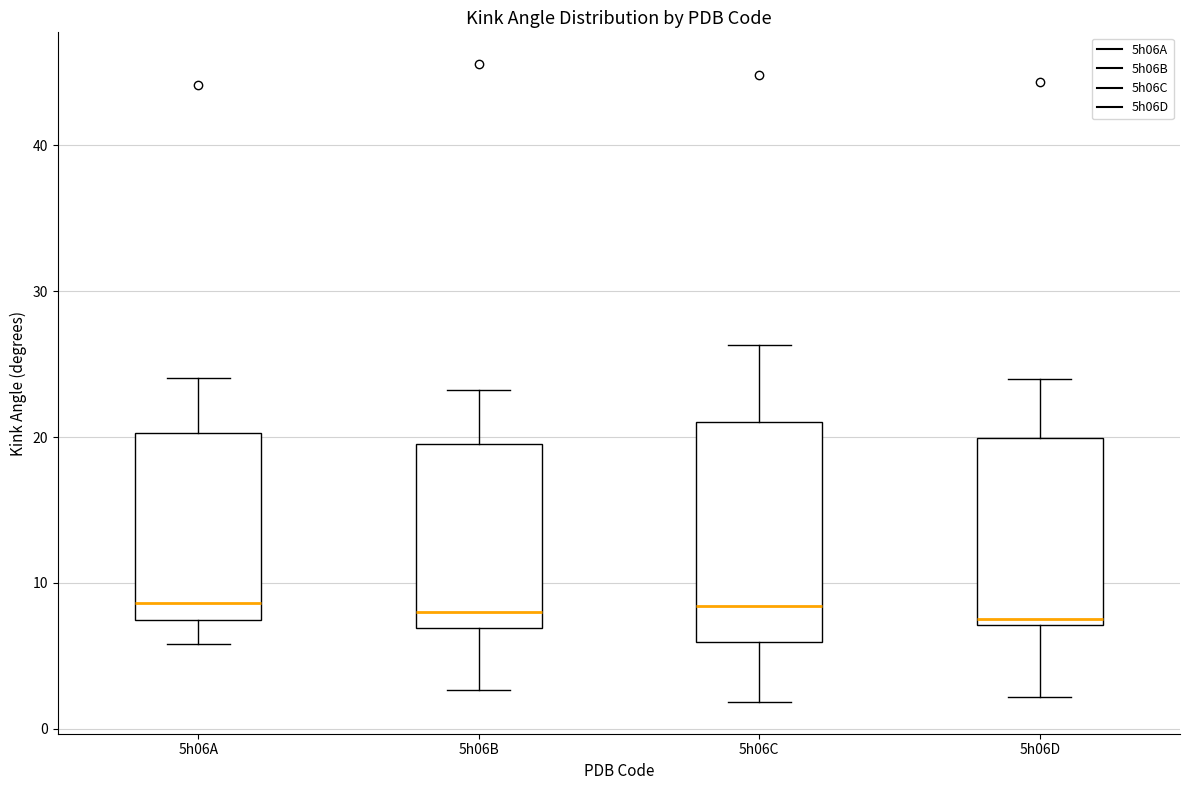

Where does the median line of the box for 5h06B sit on the y-axis? The values are not printed on the chart, so give them approximately, as read against the axis.

8